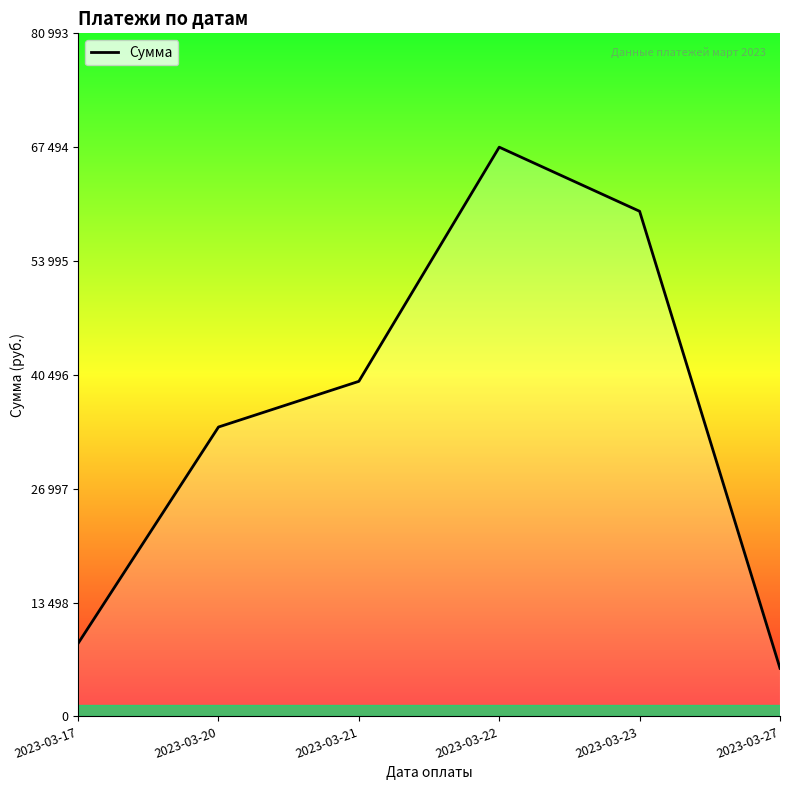

Is this an area chart (filled region under the line)?

Yes